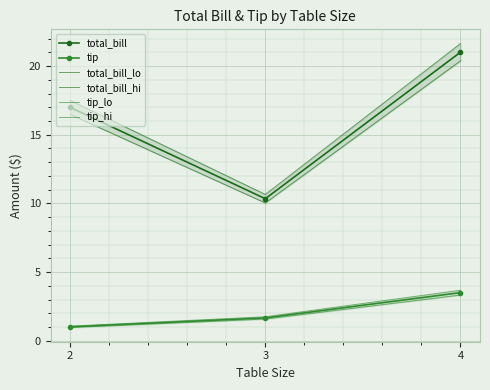

The total_bill series shows 10.3 at 3. True or false?

True